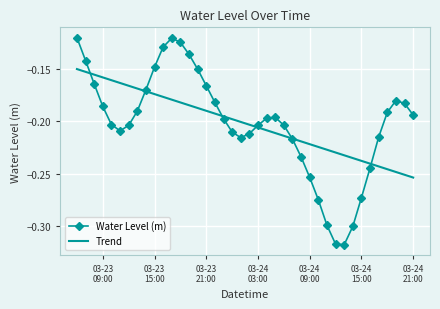

Which series has the largest range (max minus min)?

Water Level (m)